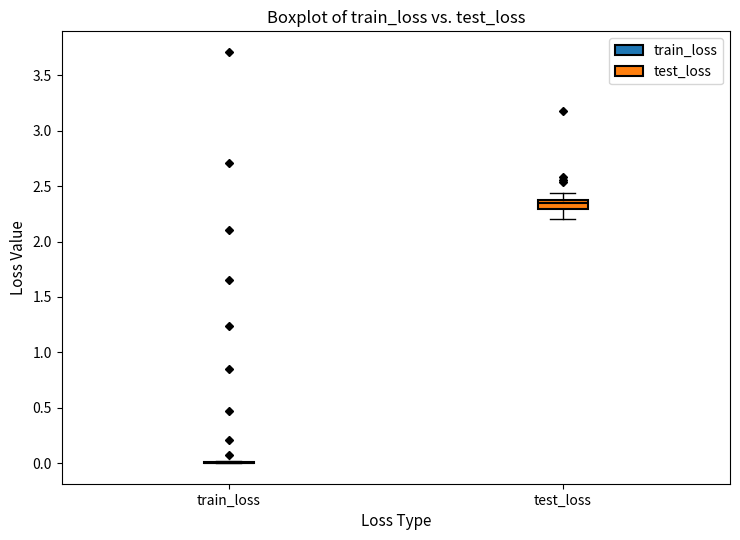

Reading left to right, transcribe this box plot: for each box, give where its median line is, the range the box spans, and where its two whiskers end, as read against the y-axis. The values are not printed on the chart, so give them approximately, as read against the axis.

train_loss: box collapsed to a line at 0.00, whiskers 0.00 to 0.00
test_loss: median 2.35 (just below the box's upper edge), box 2.30 to 2.35, whiskers 2.20 to 2.45